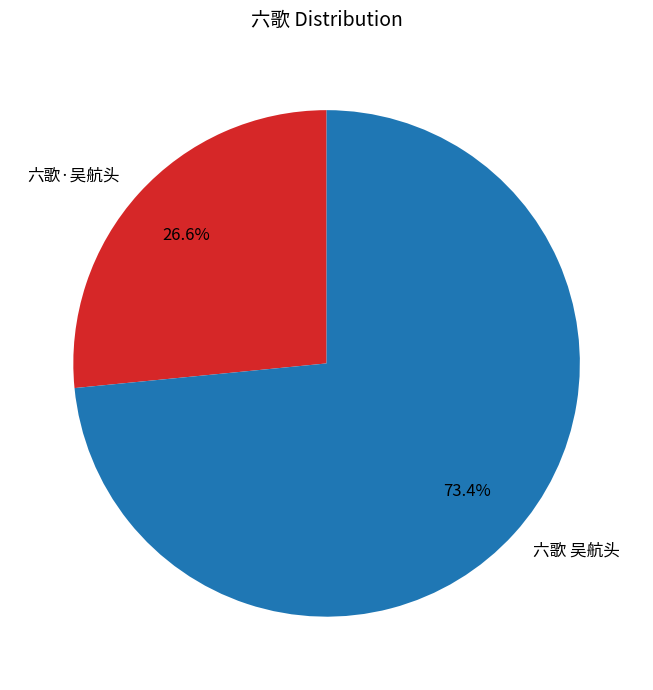

To the nearest percent, what is the difference between the 六歌·吴航头 and 六歌 吴航头 slice percentages?

47%